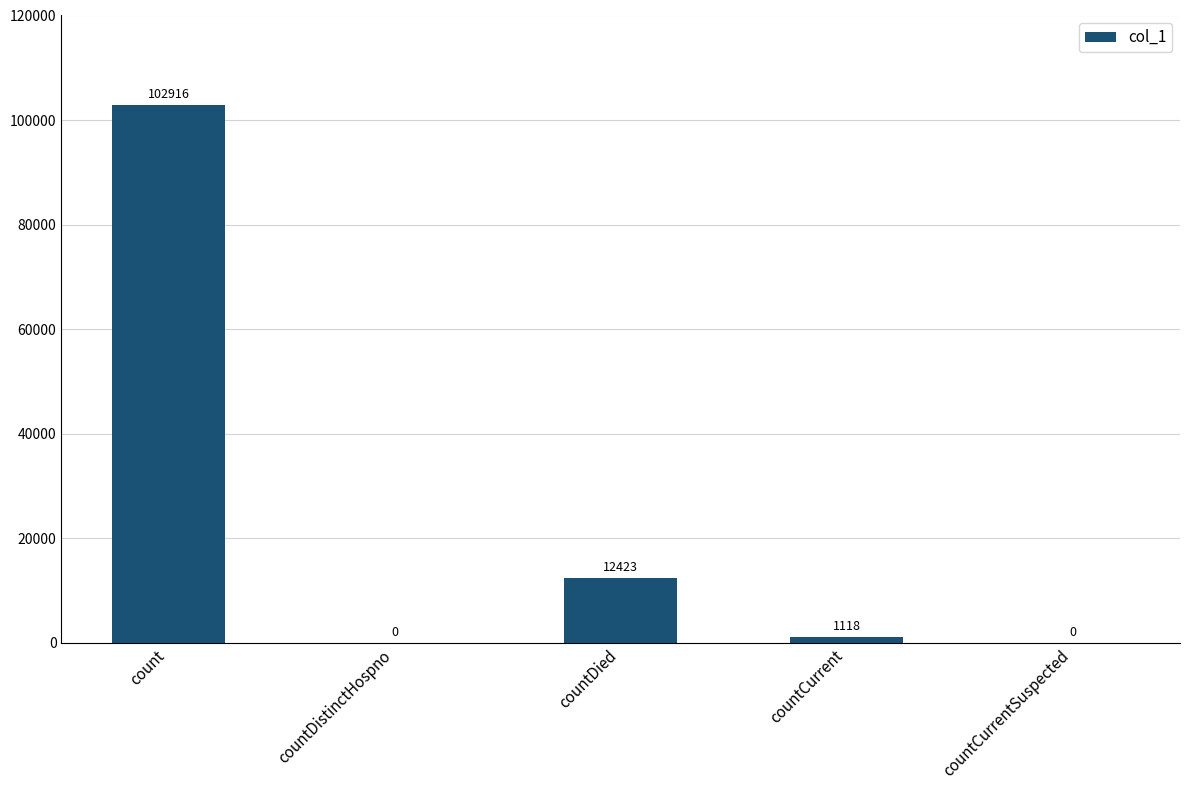

What is the sum of all values?

116457